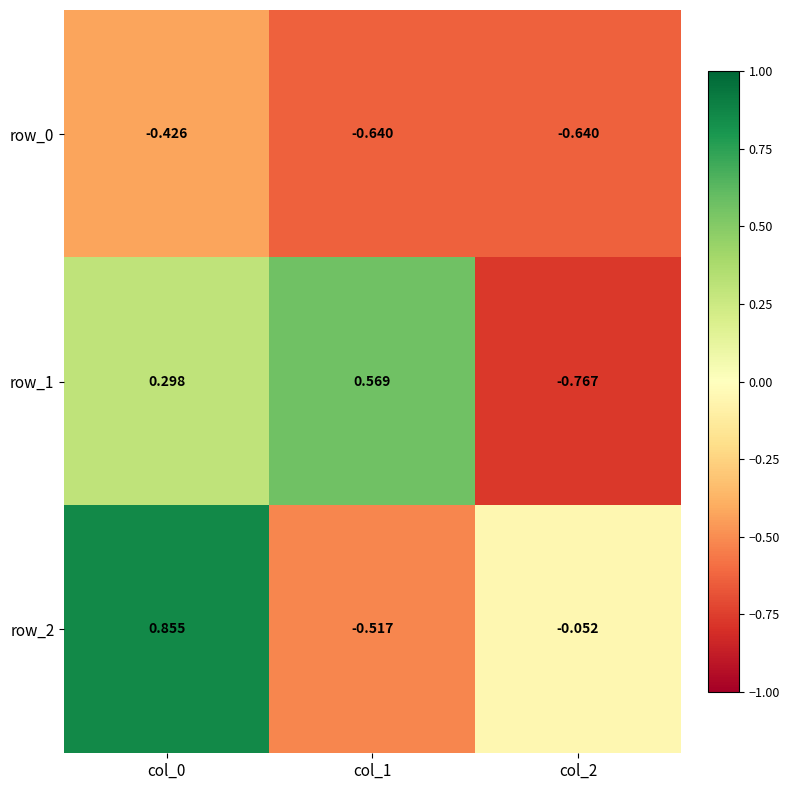

Rank the series by their maximum value, from highest to lowest.

row_2, row_1, row_0